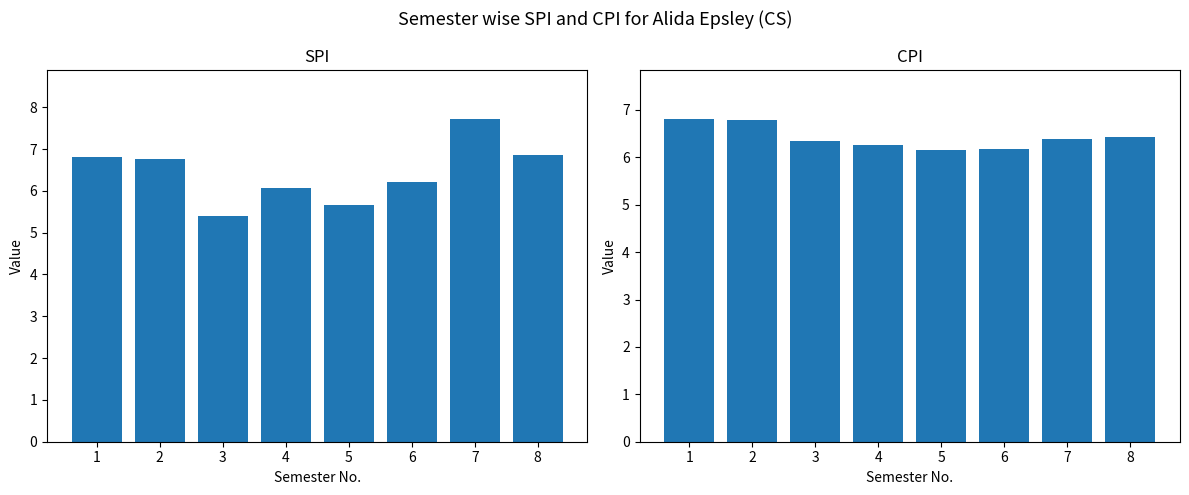

Between 2 and 7, which series saw the biggest shift?

SPI